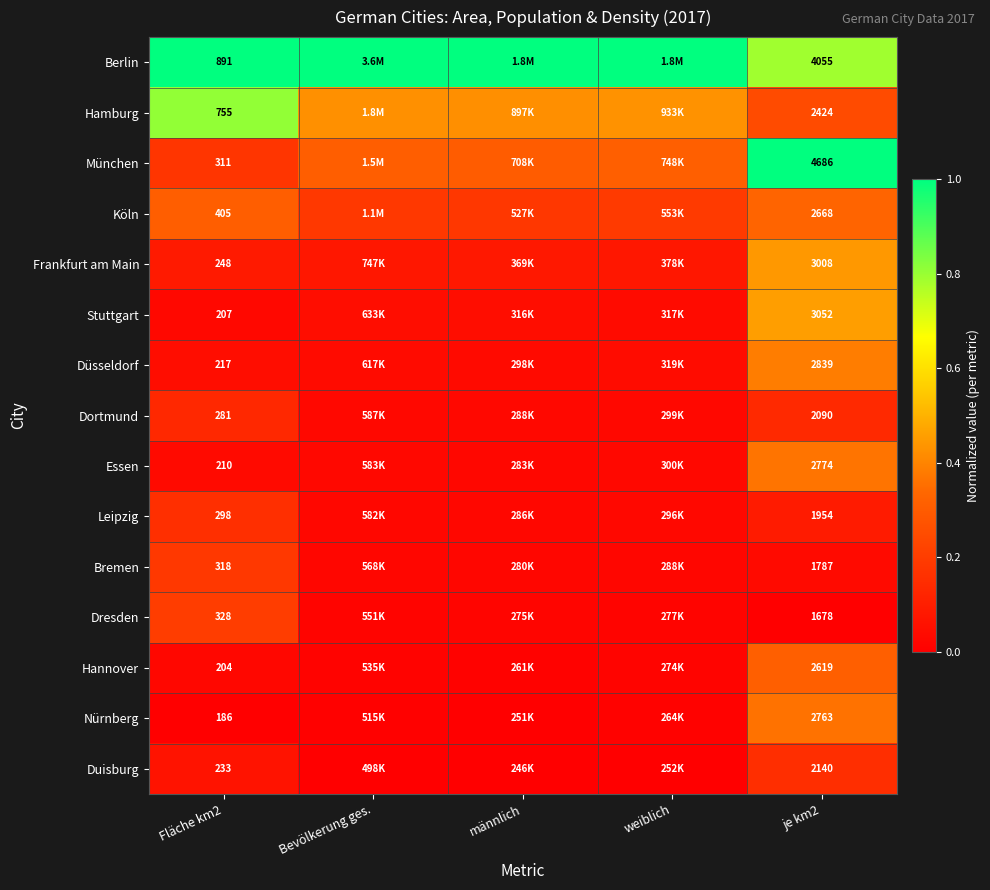

Between Fläche km2 and je km2, which series saw the biggest shift?

München